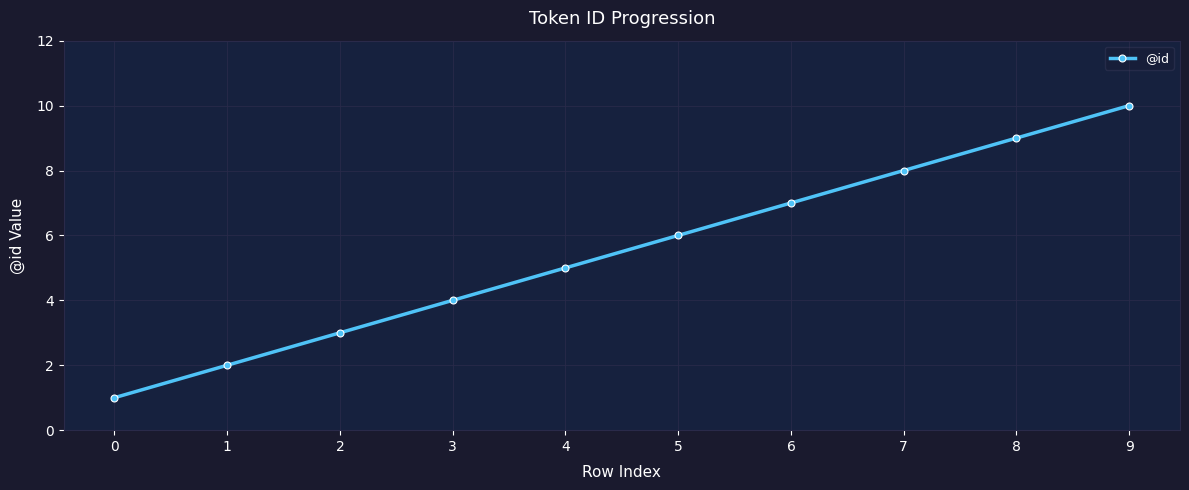

Reading right to left, transcribe all the data shown in this chart.

9=10	8=9	7=8	6=7	5=6	4=5	3=4	2=3	1=2	0=1